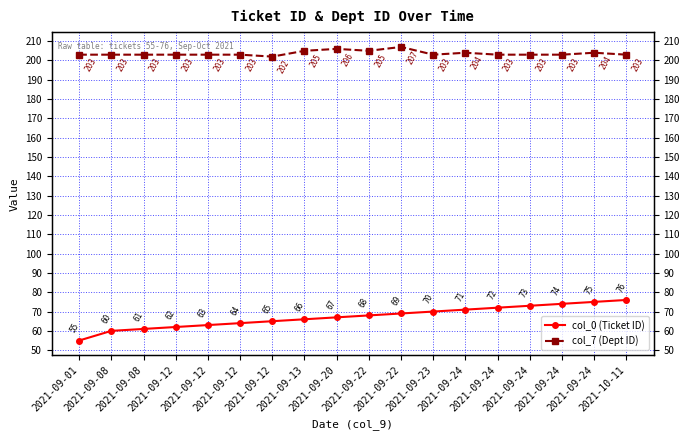

At 2021-10-11, list the series in order from largest to smallest.

col_7 (Dept ID), col_0 (Ticket ID)